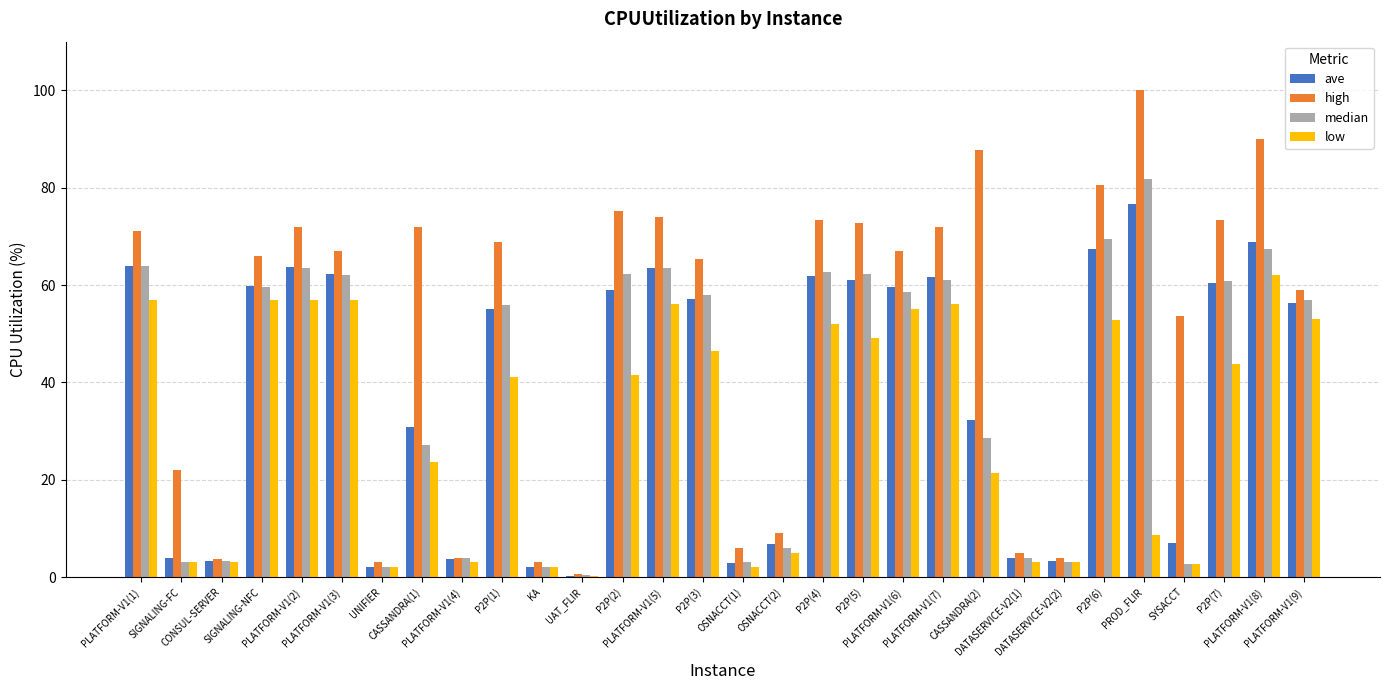

Where does the ave series first go above 57?

PLATFORM-V1(1)